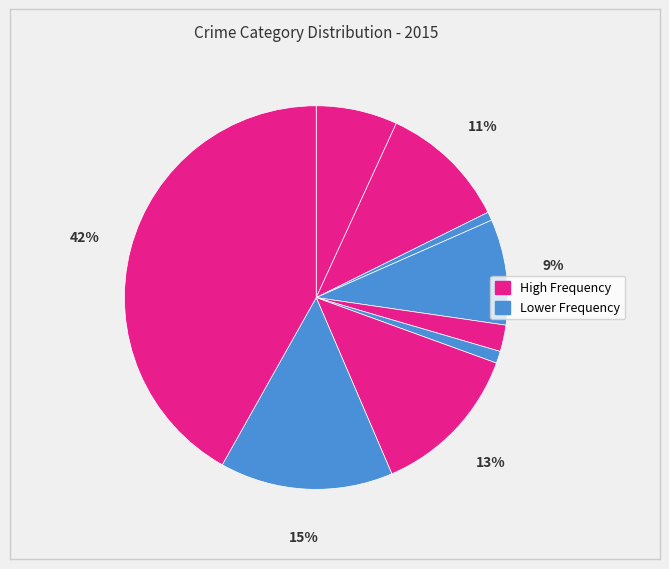

Count the number of slices in the pie.

9